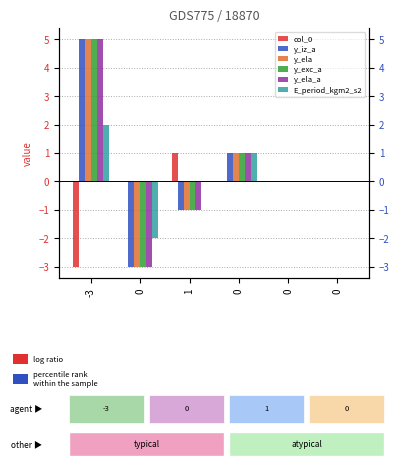

How many bars are there in each group?

6